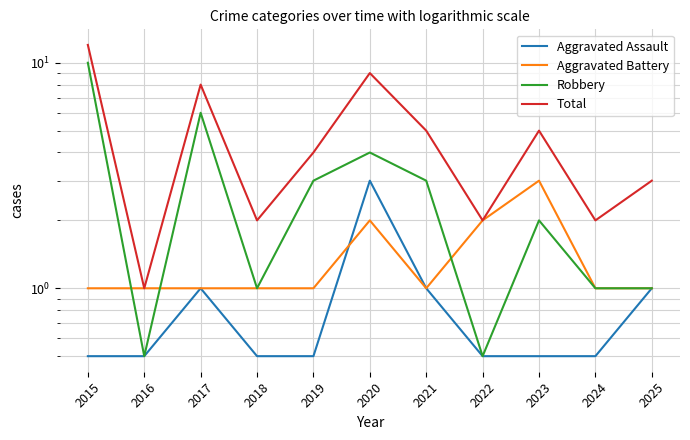

True or false: Robbery and Aggravated Assault intersect in this chart.

False